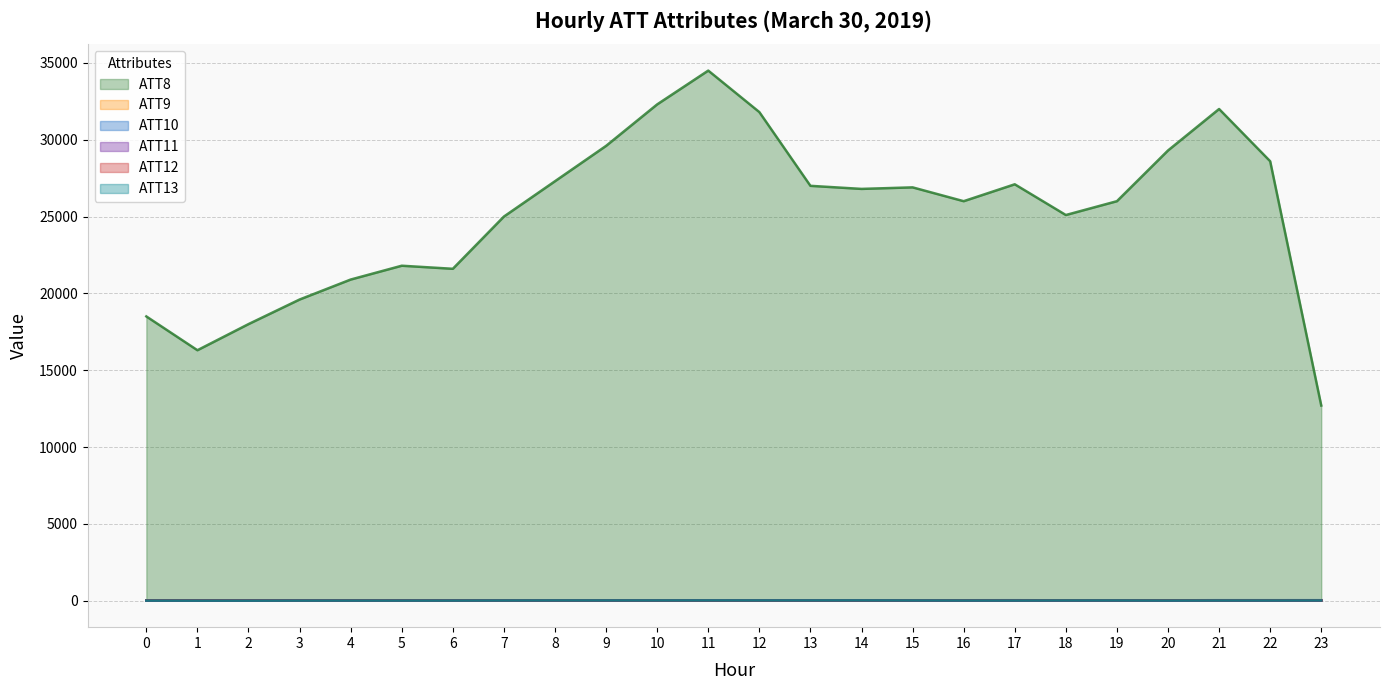

At which category is the sum across all series the highest?

11